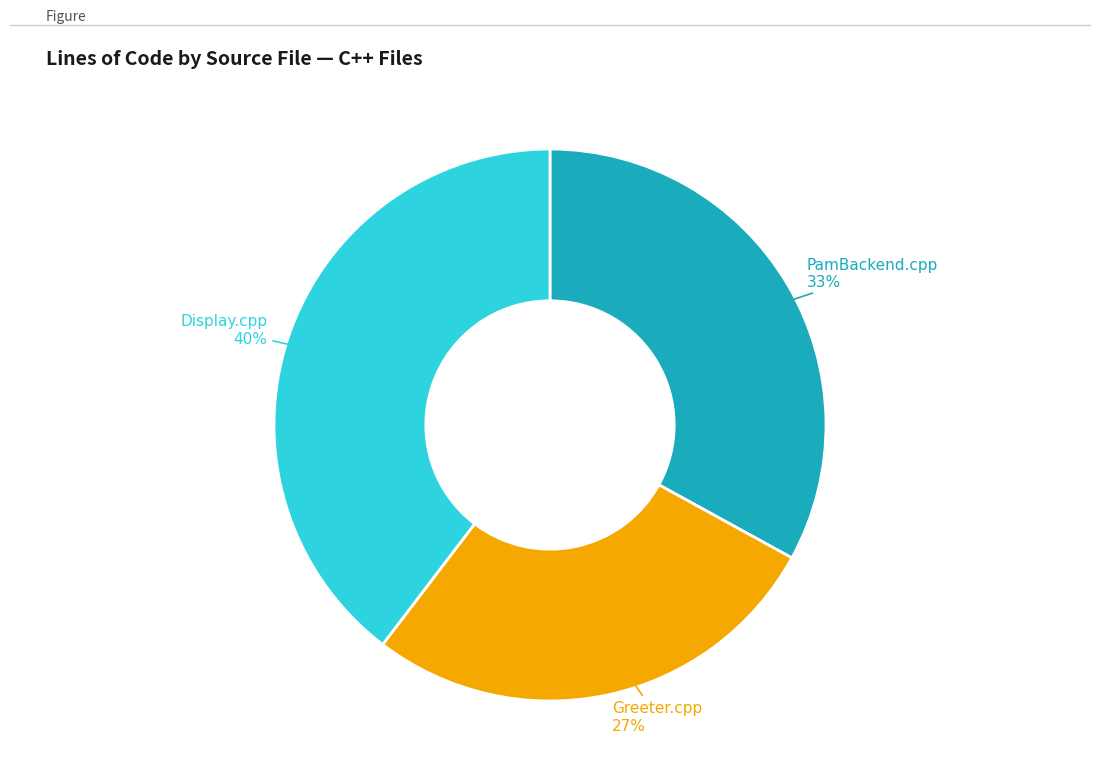

How many slices are in this pie chart?

3